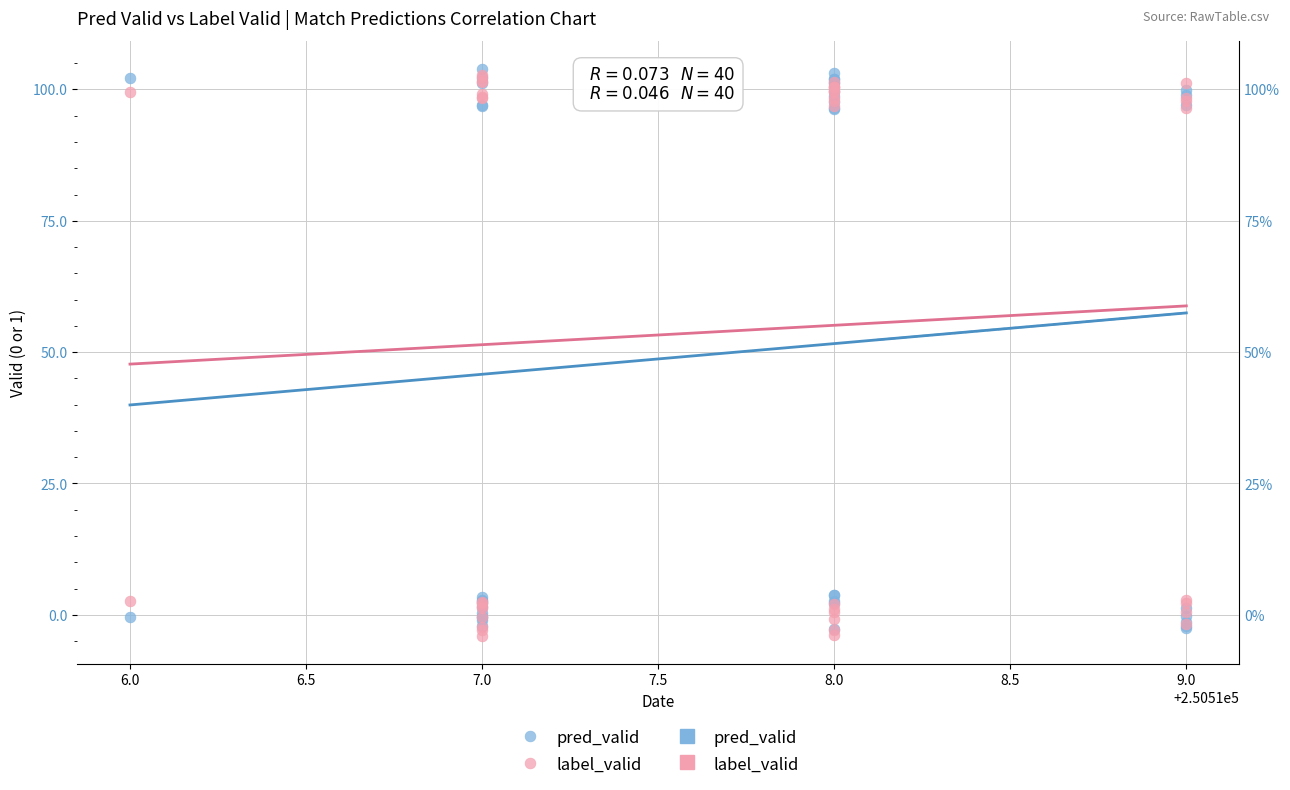

Which series reaches the maximum Y coordinate?

pred_valid